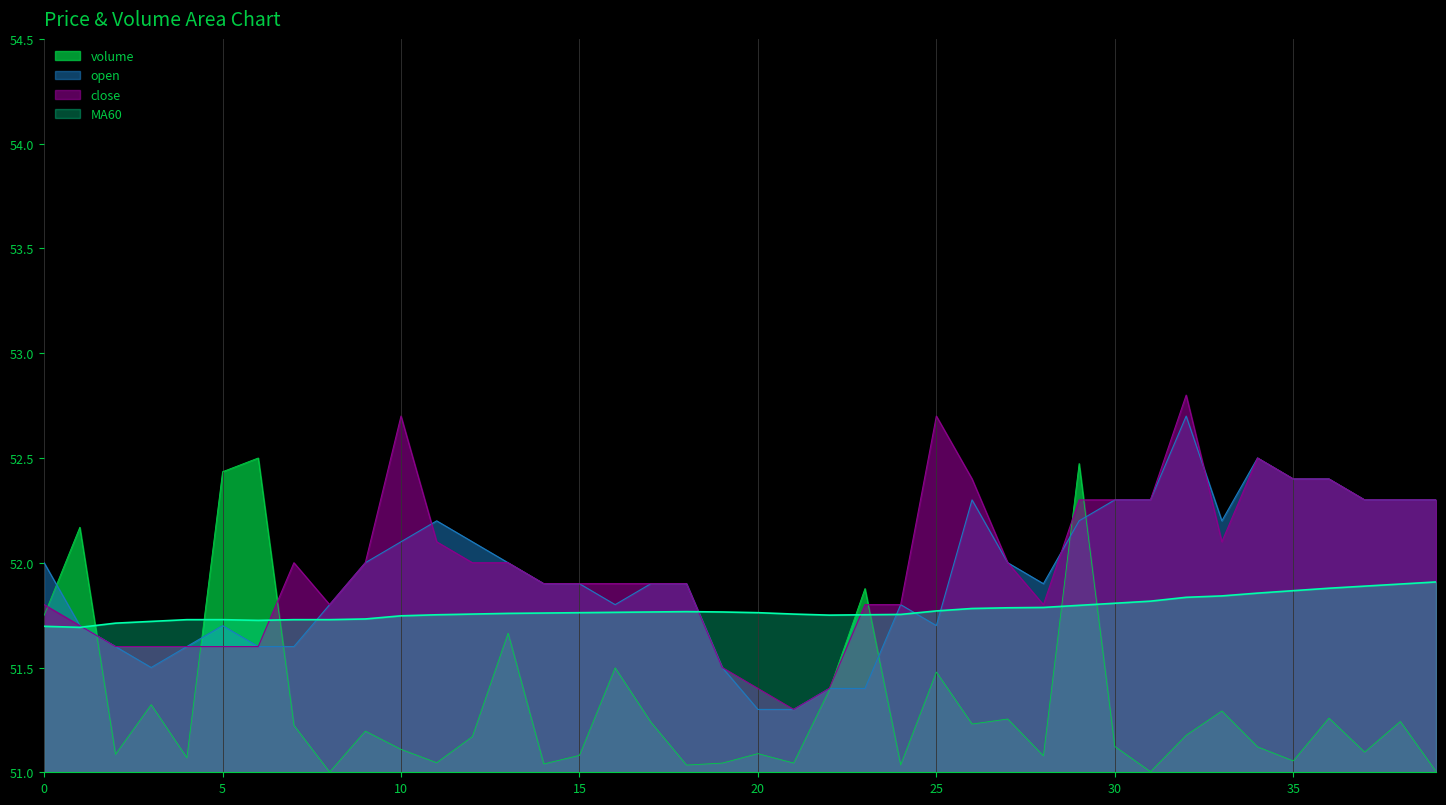

The close series shows 92.2 at 37. True or false?

False